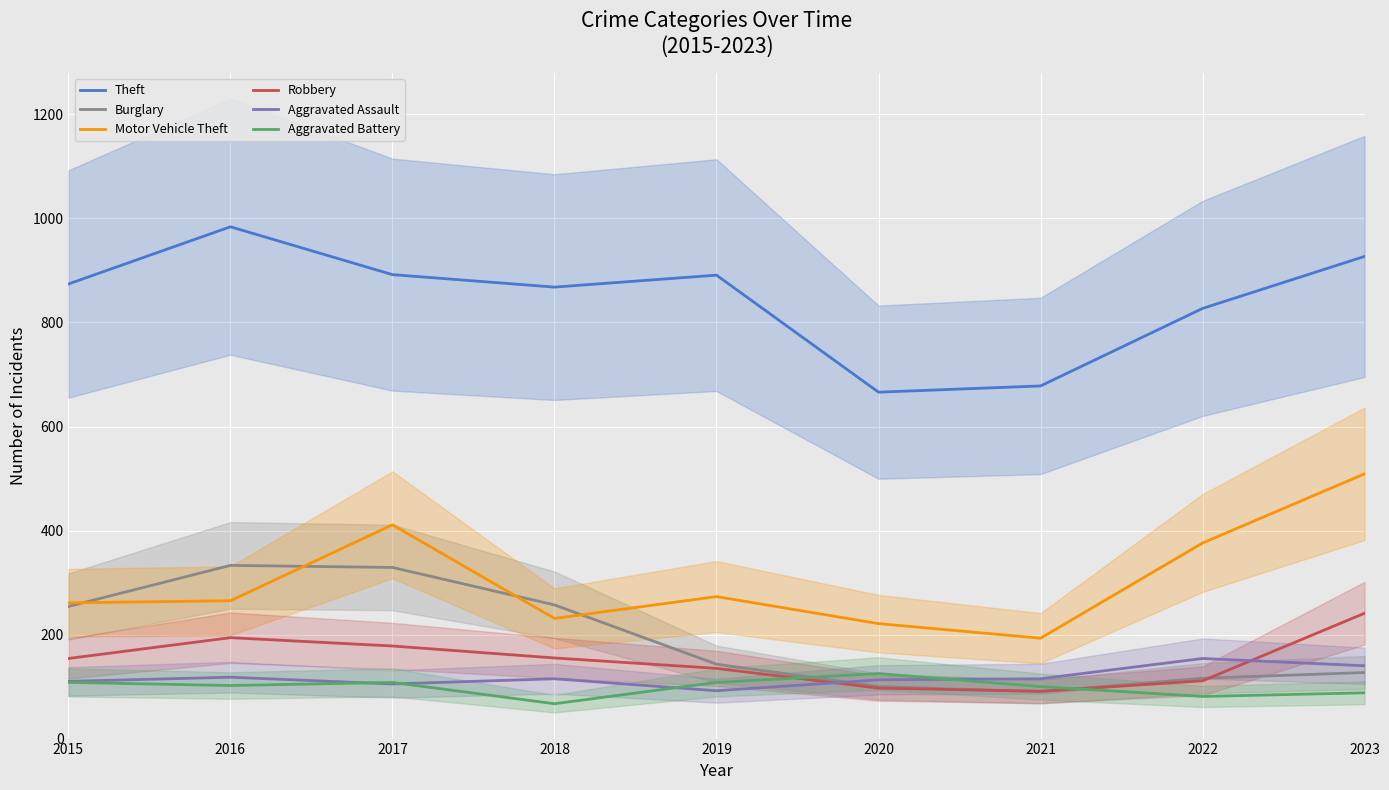

What is the spread (max minus min) of values at 2020?

569